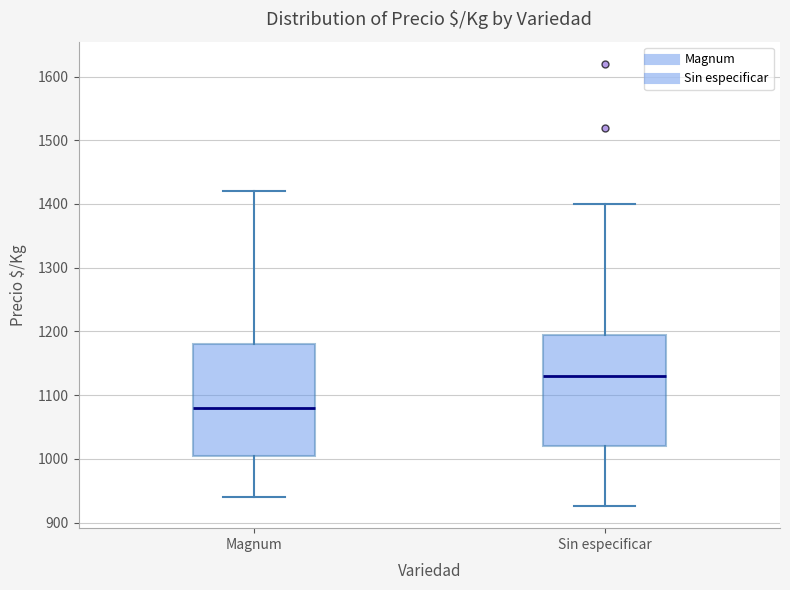

Where is the upper edge of the box for Magnum on the y-axis? The values are not printed on the chart, so give them approximately, as read against the axis.

1180